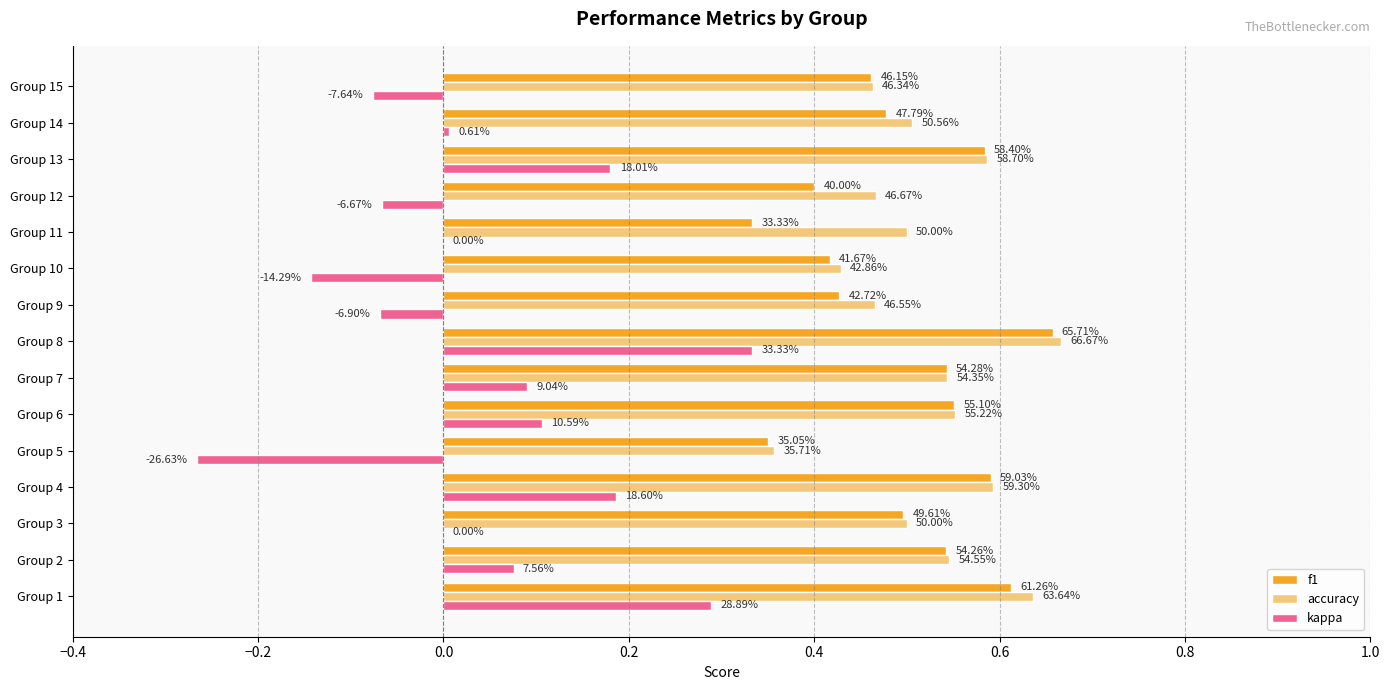

Rank the series by their maximum value, from lowest to highest.

kappa, f1, accuracy